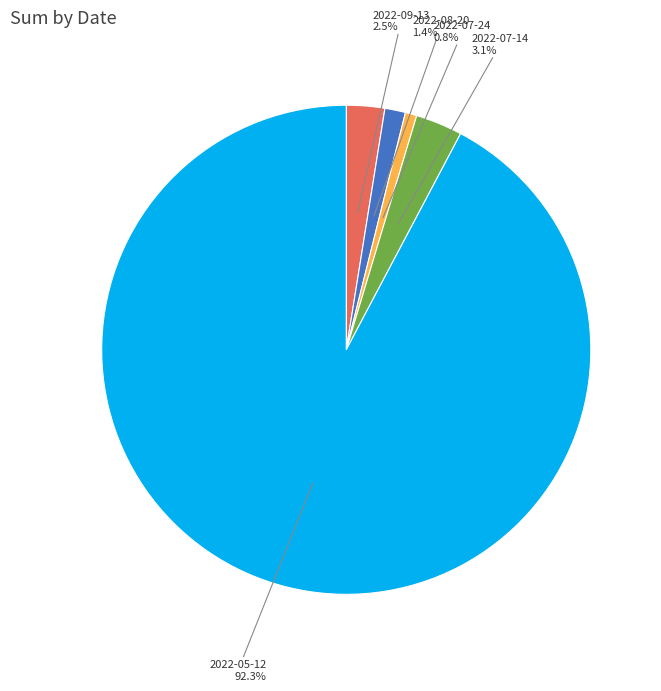

Combined, do 2022-07-24 and 2022-07-14 account for over 50%?

No